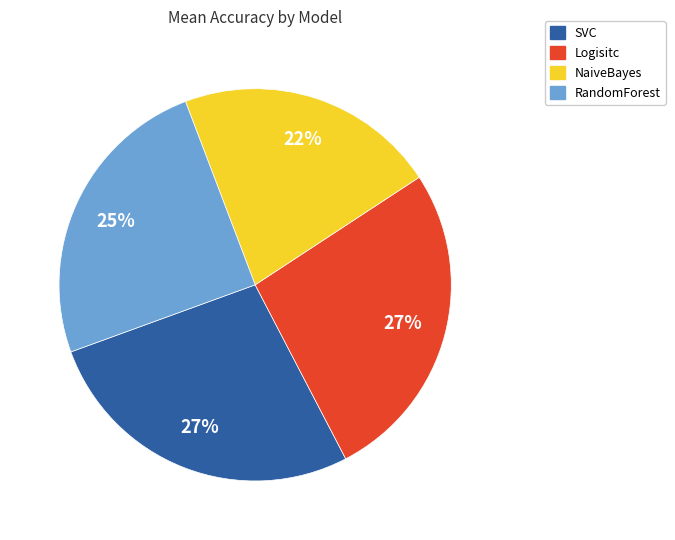

True or false: SVC accounts for 27% of the total.

True